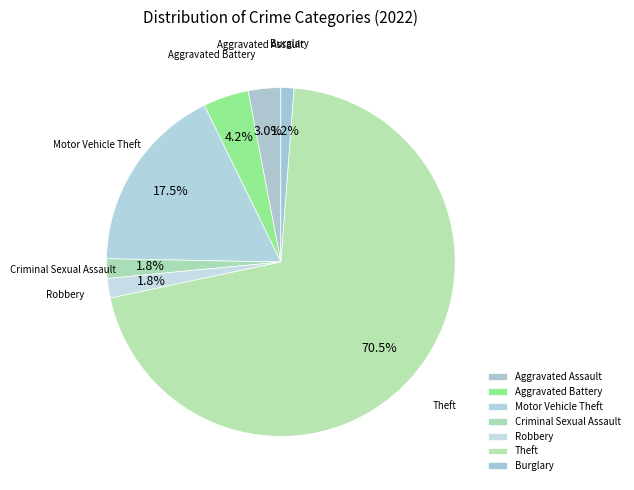

Is it true that Burglary is 11% of the pie?

False